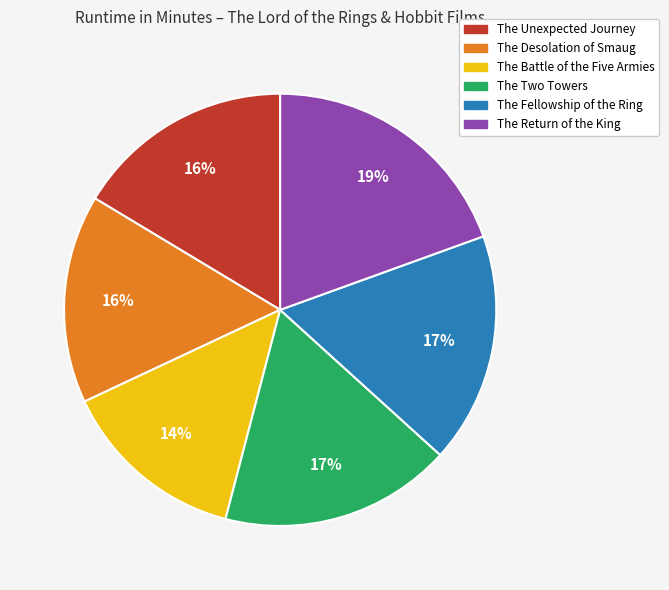

Does The Desolation of Smaug represent more than half of the total?

No